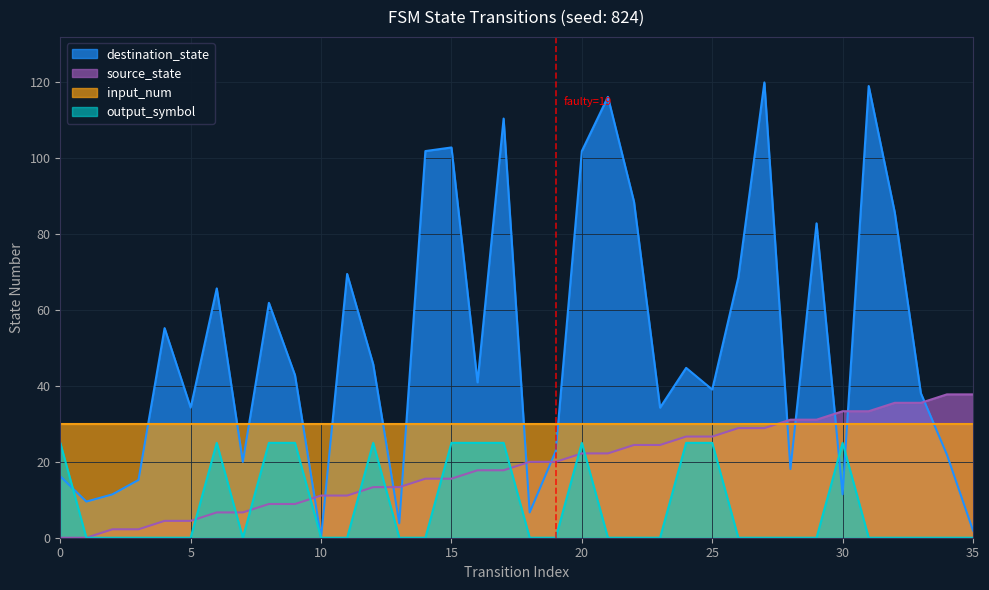

True or false: destination_state has a value of 31.4 at 34.

False